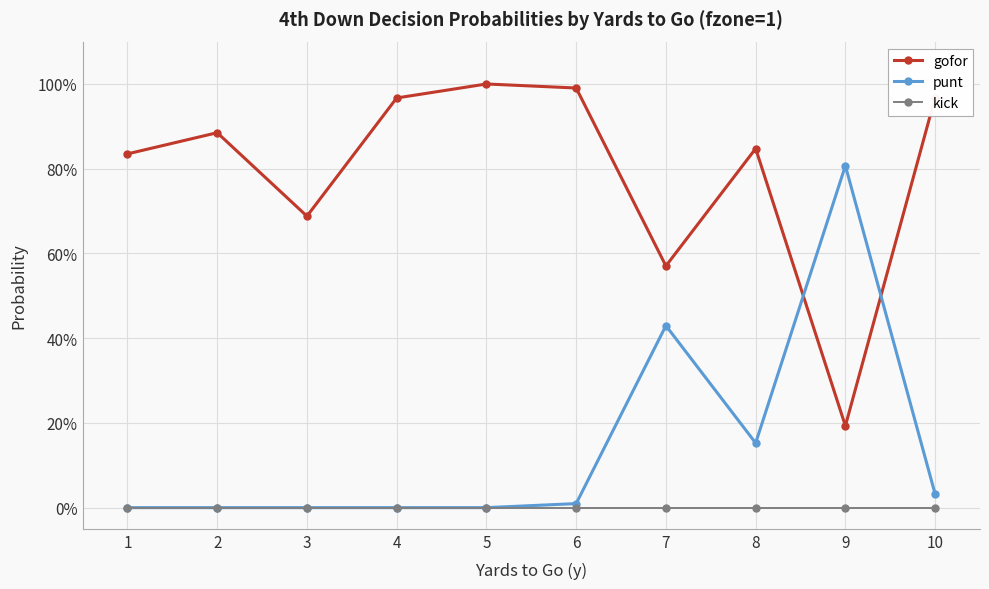

What are all the series names shown in the legend?

gofor, punt, kick